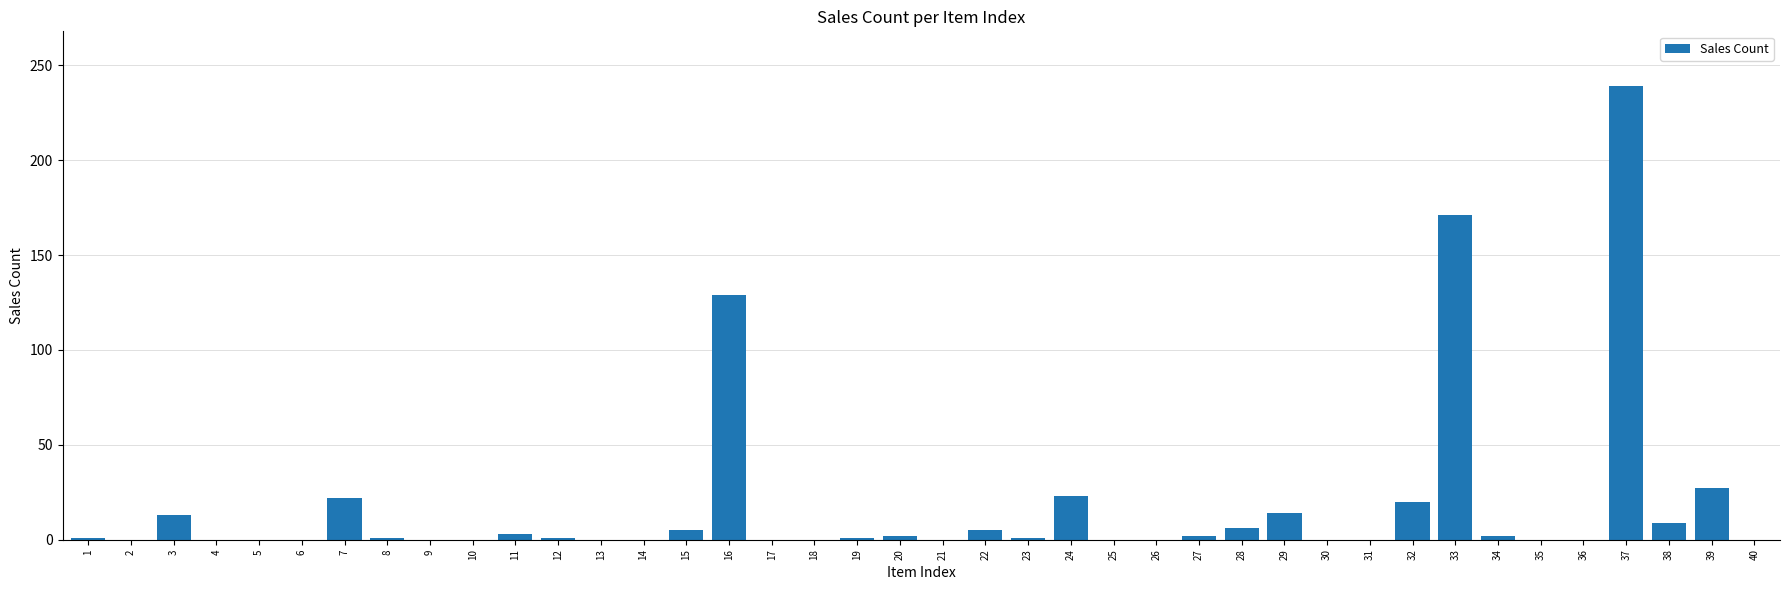

Read the value at 37, to the nearest 50.

250